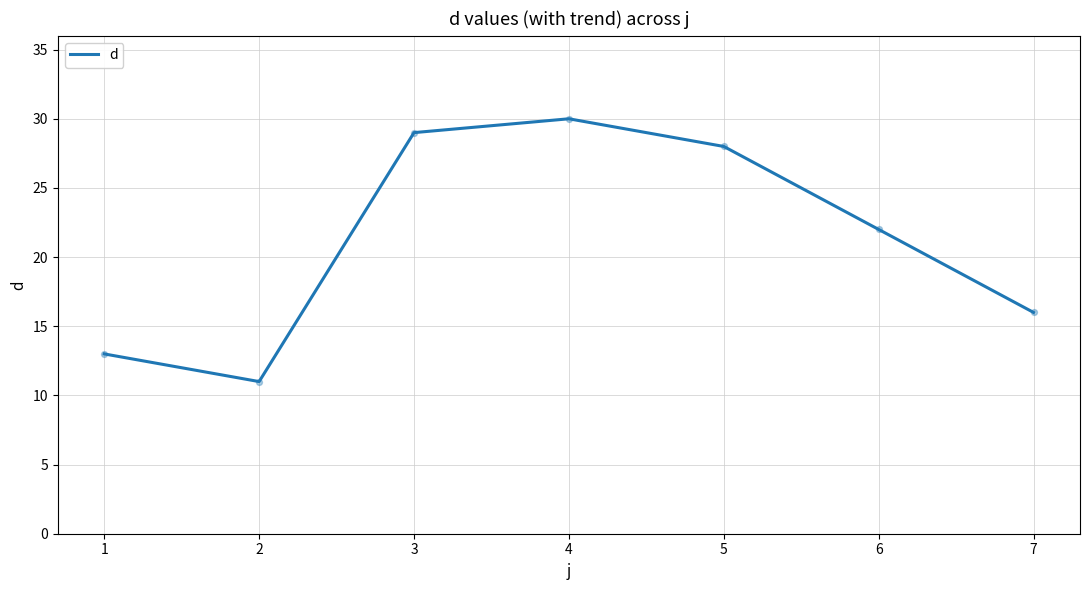

What is the change in value from 4 to 6?

-8